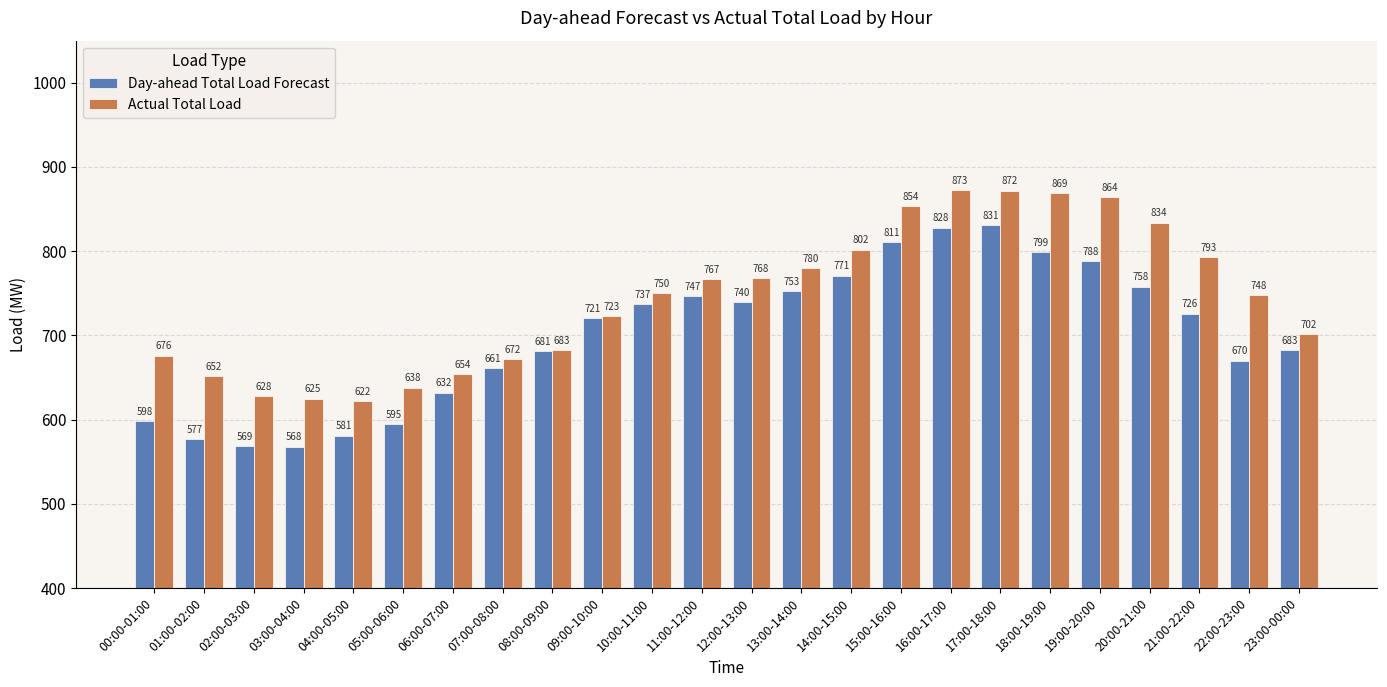

At which category does the chart reach its peak across all series?

16:00-17:00